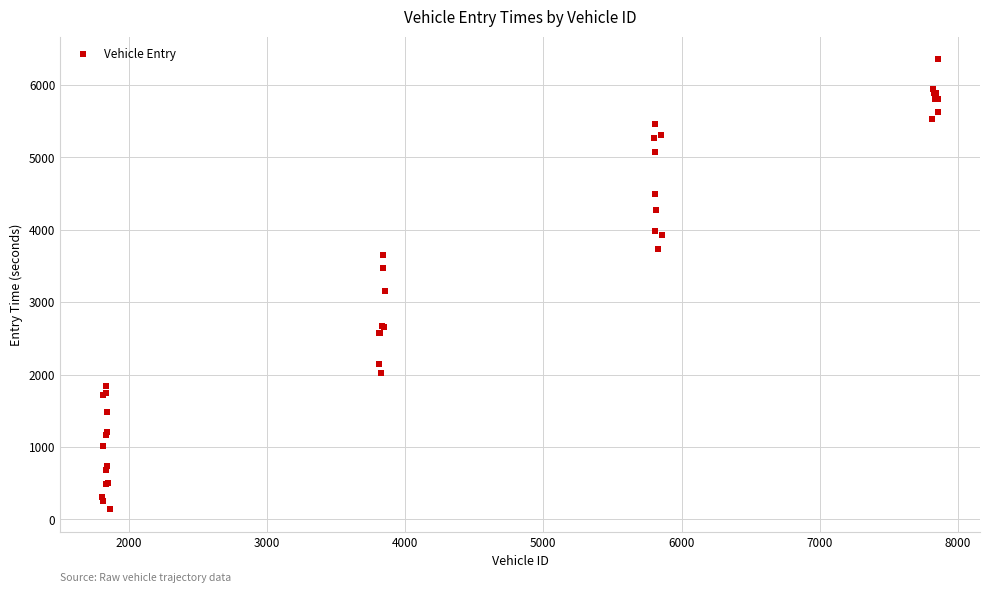

What Y value in the scatter plot is closest to 3250?

3153